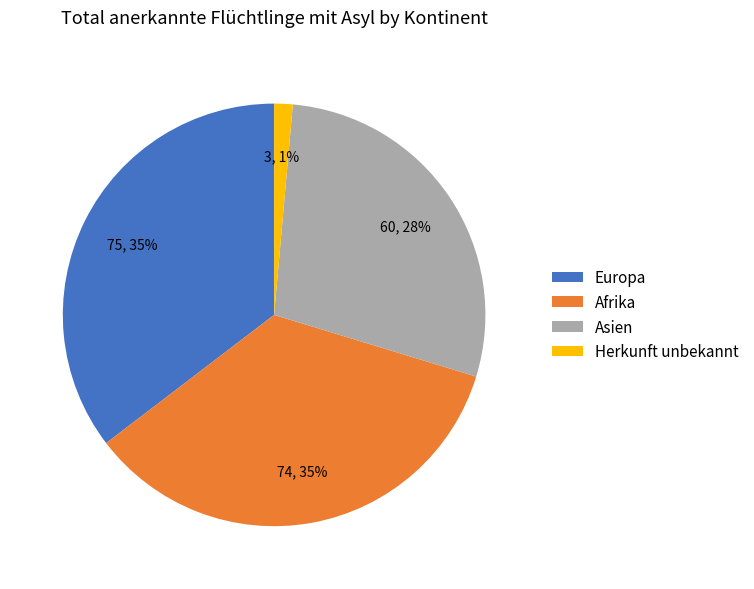

Is there a majority slice in this chart?

No